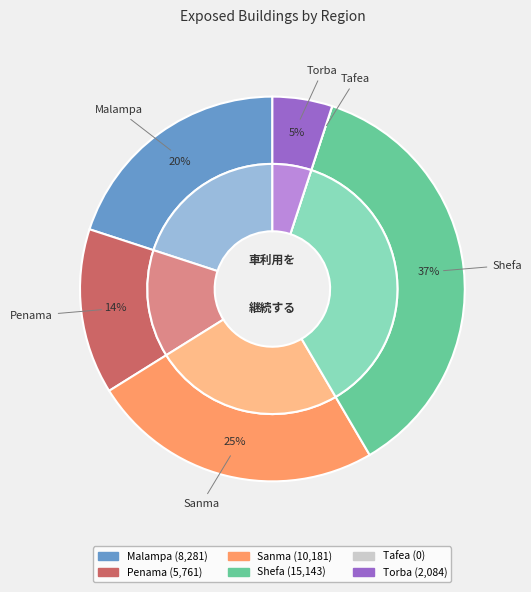

To the nearest percent, what is the combined percentage of Torba and Penama?

19%